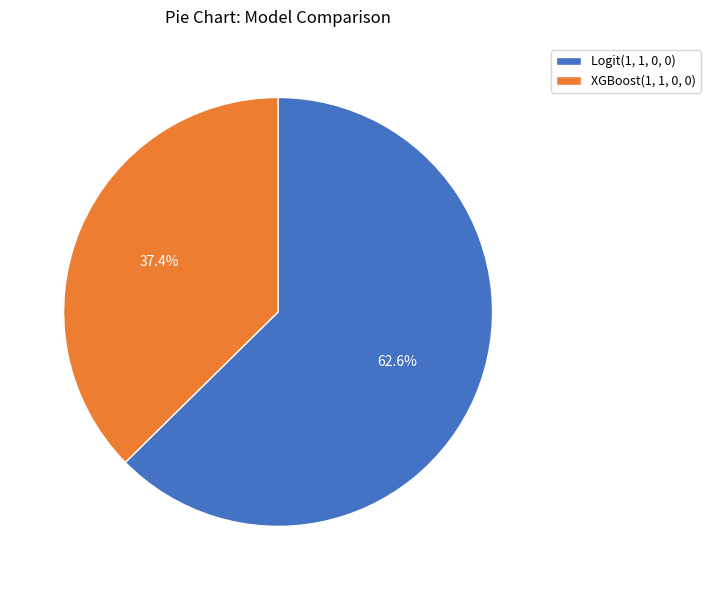

To the nearest percent, what is the average slice percentage?

50%